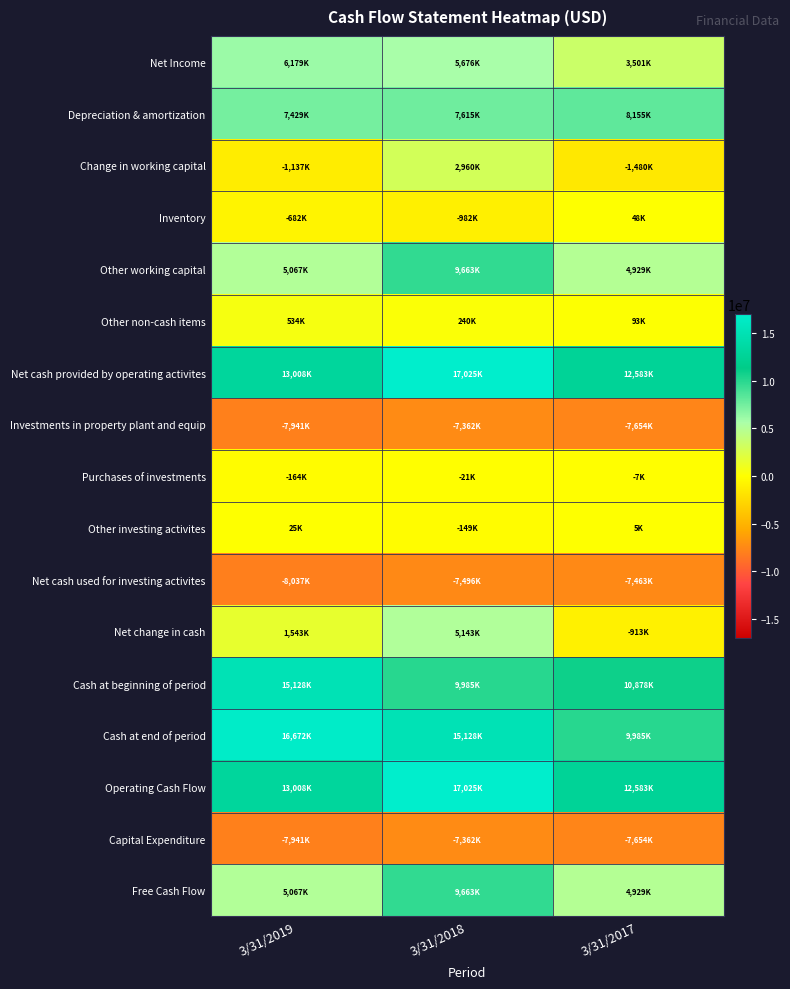

Reading right to left, what are all the values shown in this chart?

Net Income: 3/31/2017=3501000	3/31/2018=5676000	3/31/2019=6179000
Depreciation & amortization: 3/31/2017=8155000	3/31/2018=7615000	3/31/2019=7429000
Change in working capital: 3/31/2017=-1480000	3/31/2018=2960000	3/31/2019=-1137000
Inventory: 3/31/2017=48000	3/31/2018=-982000	3/31/2019=-682000
Other working capital: 3/31/2017=4929000	3/31/2018=9663000	3/31/2019=5067000
Other non-cash items: 3/31/2017=93000	3/31/2018=240000	3/31/2019=534000
Net cash provided by operating activites: 3/31/2017=12583000	3/31/2018=17025000	3/31/2019=13008000
Investments in property plant and equip: 3/31/2017=-7654000	3/31/2018=-7362000	3/31/2019=-7941000
Purchases of investments: 3/31/2017=-7000	3/31/2018=-21000	3/31/2019=-164000
Other investing activites: 3/31/2017=5000	3/31/2018=-149000	3/31/2019=25000
Net cash used for investing activites: 3/31/2017=-7463000	3/31/2018=-7496000	3/31/2019=-8037000
Net change in cash: 3/31/2017=-913000	3/31/2018=5143000	3/31/2019=1543000
Cash at beginning of period: 3/31/2017=10878000	3/31/2018=9985000	3/31/2019=15128000
Cash at end of period: 3/31/2017=9985000	3/31/2018=15128000	3/31/2019=16672000
Operating Cash Flow: 3/31/2017=12583000	3/31/2018=17025000	3/31/2019=13008000
Capital Expenditure: 3/31/2017=-7654000	3/31/2018=-7362000	3/31/2019=-7941000
Free Cash Flow: 3/31/2017=4929000	3/31/2018=9663000	3/31/2019=5067000